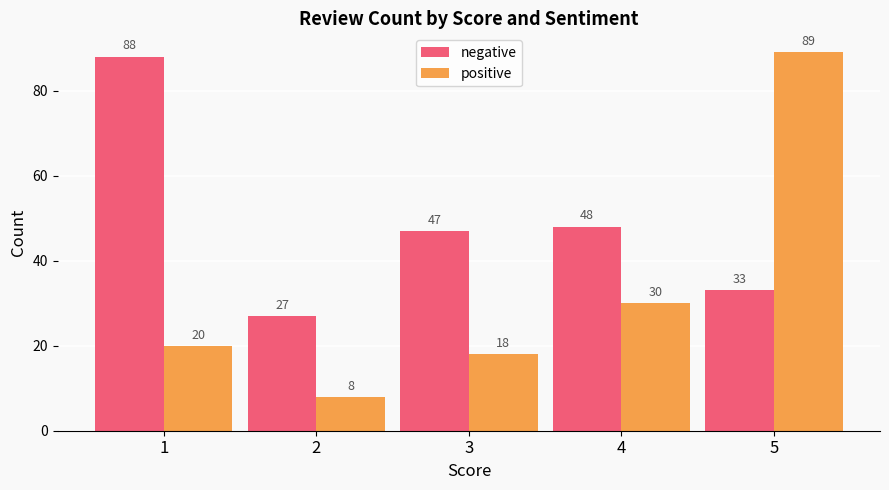

What is the difference between the maximum and second lowest values in the positive series?

71